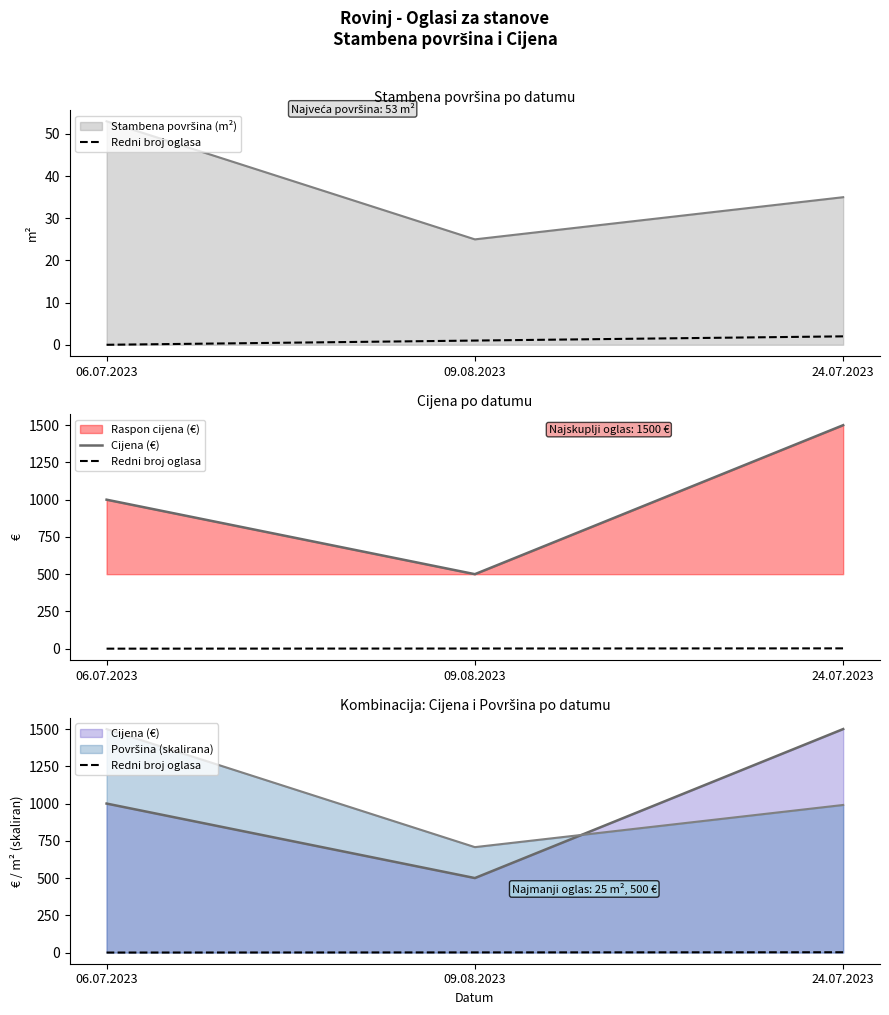

Which category has the highest value across all series?

24.07.2023